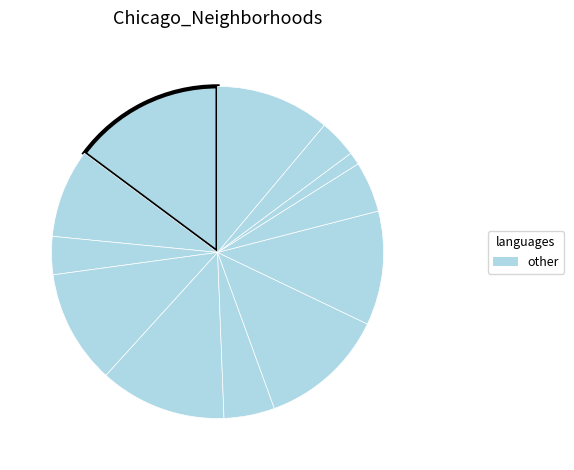

Count the number of slices in the pie.

12